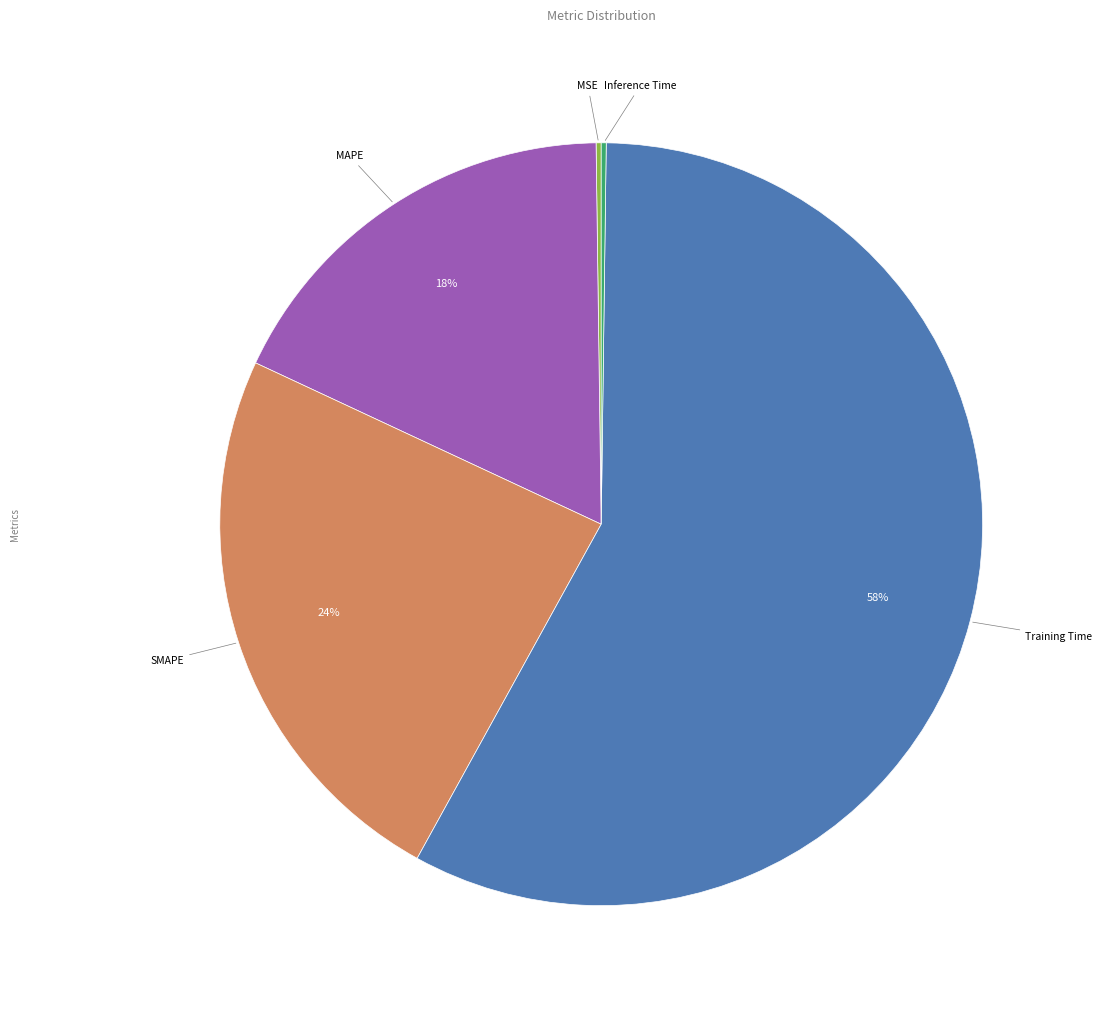

Does any single category account for the majority?

Yes